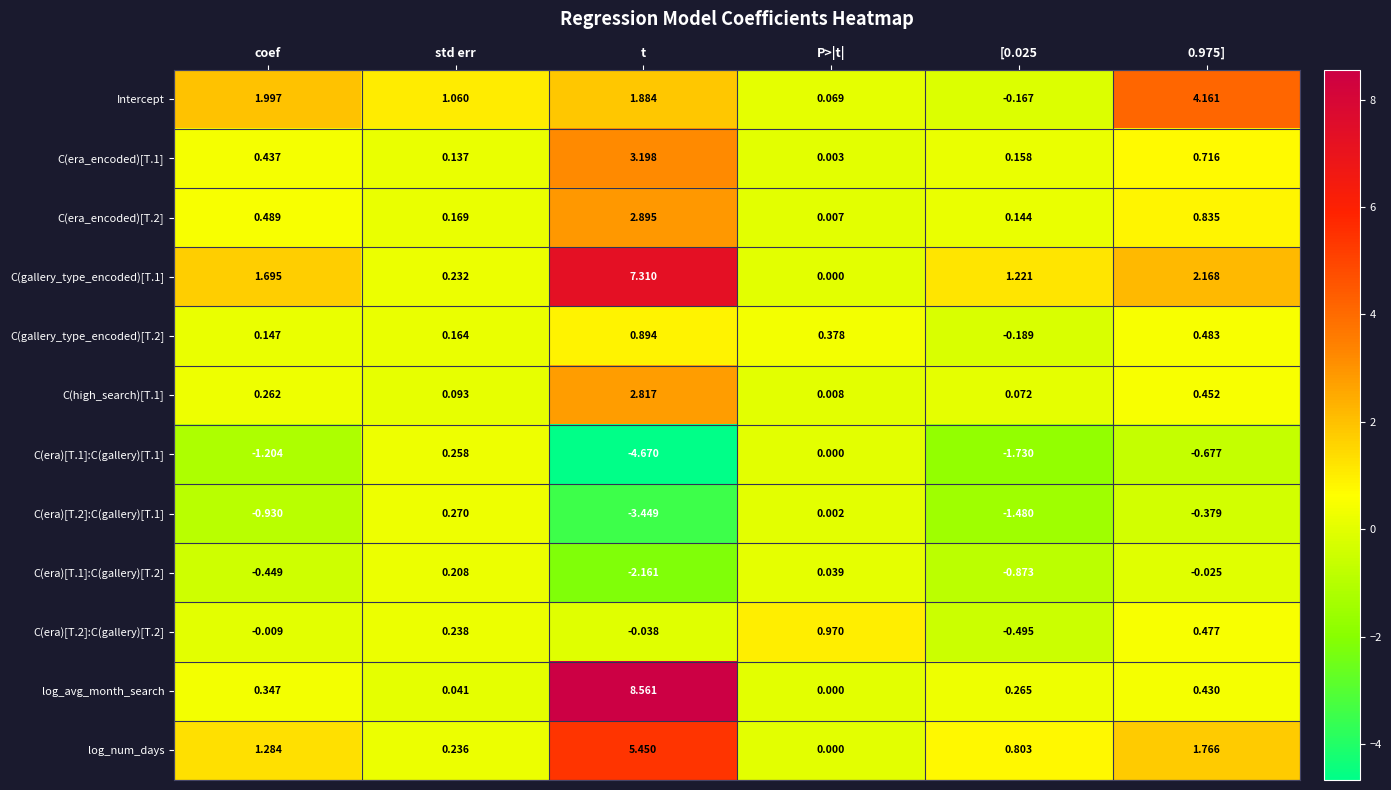

Which series has the largest range (max minus min)?

log_avg_month_search